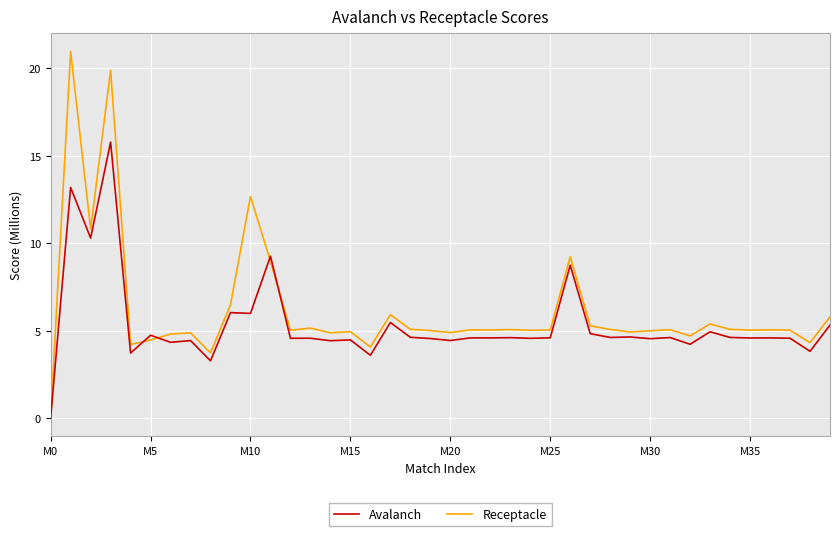

Does the chart have visible grid lines?

Yes